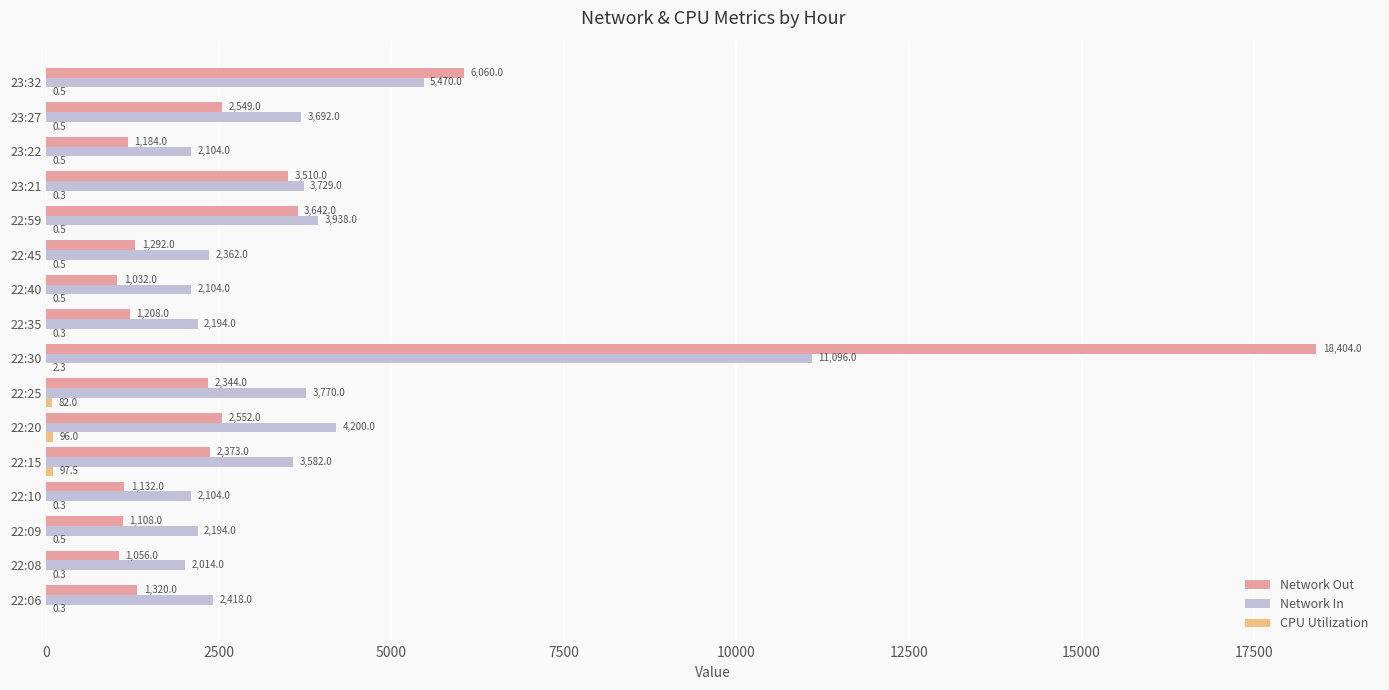

Which series changed the most between 22:40 and 23:22?

Network Out